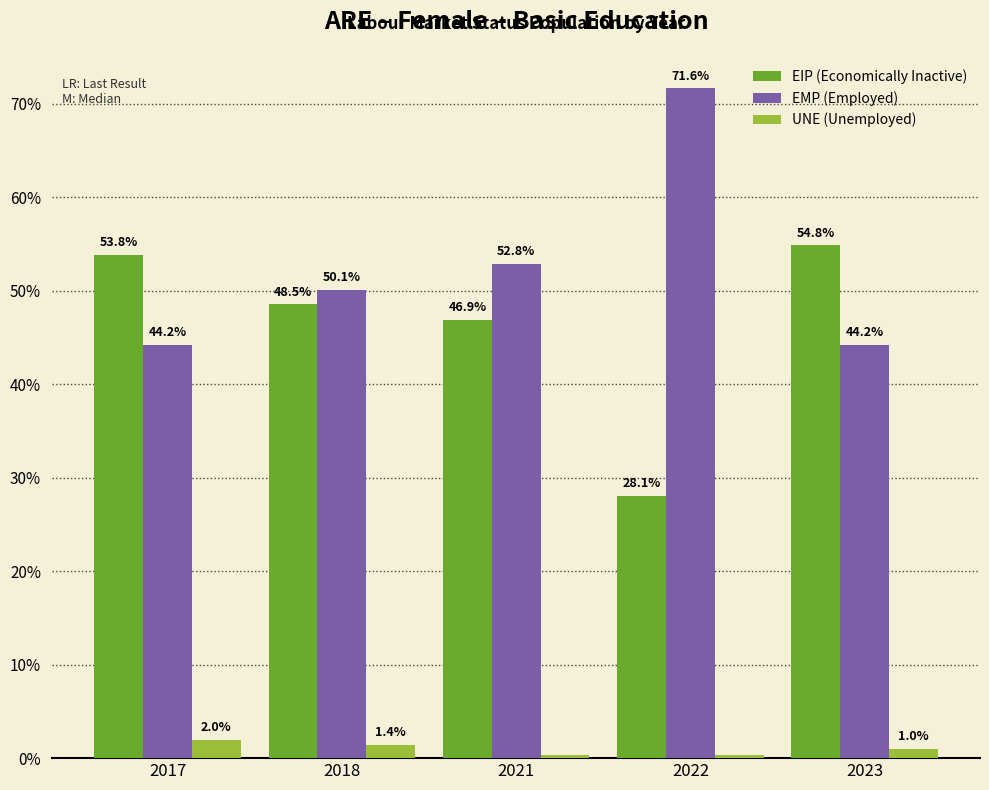

What is the spread (max minus min) of values at 2021?

52.5